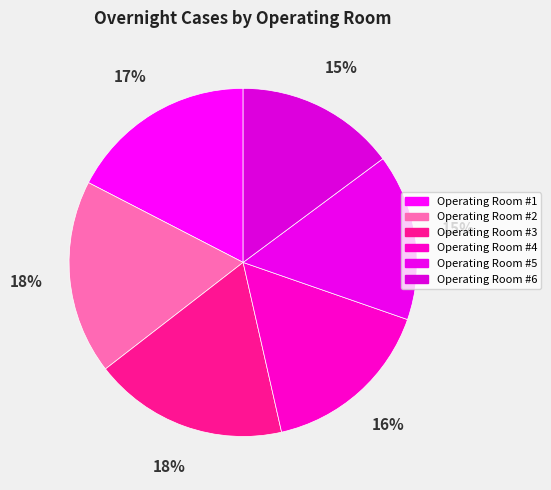

To the nearest percent, what is the difference between the largest and smallest slice percentages?

3%